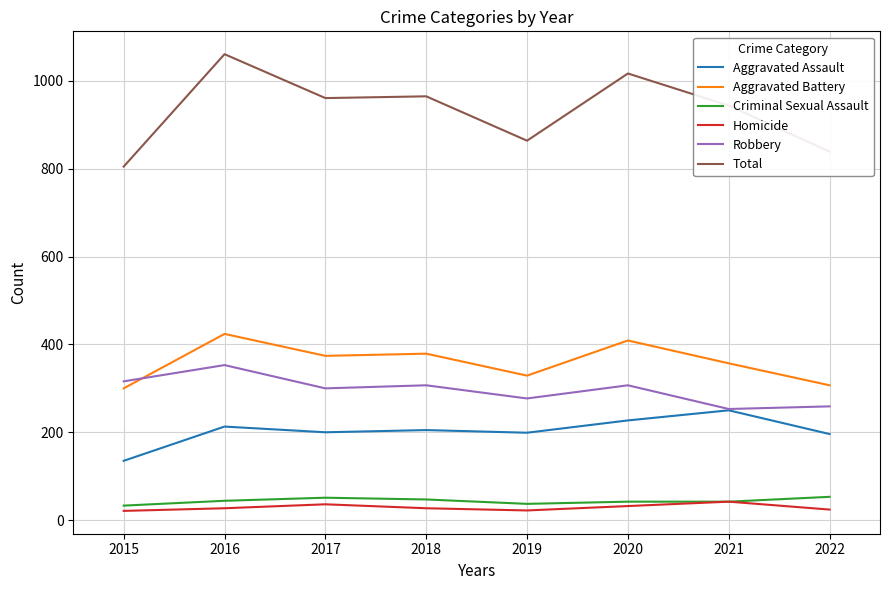

At which label does Robbery reach its peak?

2016